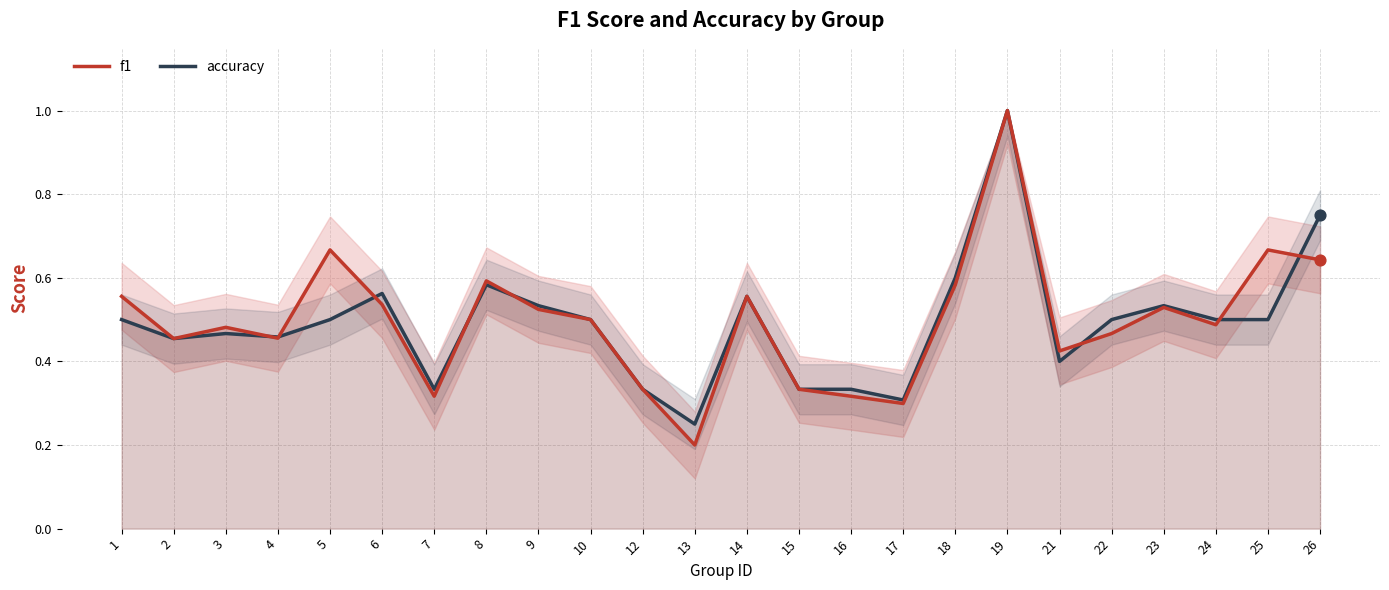

Which series has the largest total across all categories?

f1